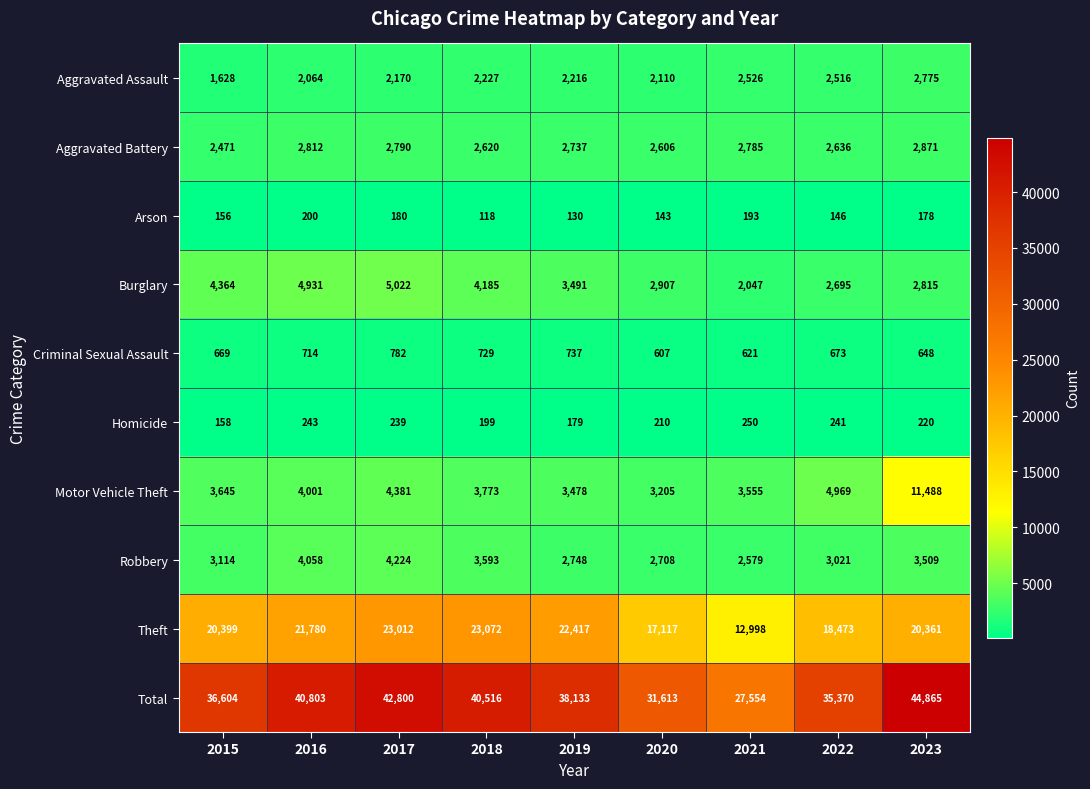

Which series has the largest range (max minus min)?

Total